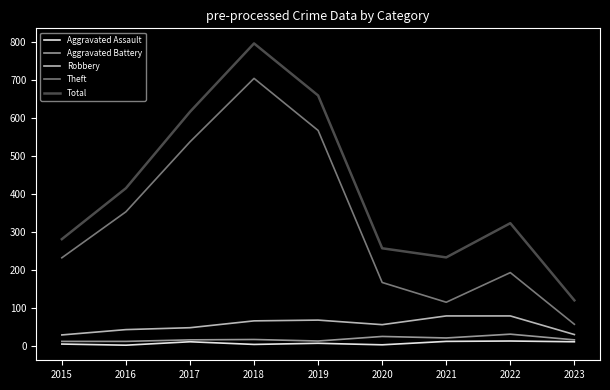

What are all the series names shown in the legend?

Aggravated Assault, Aggravated Battery, Robbery, Theft, Total